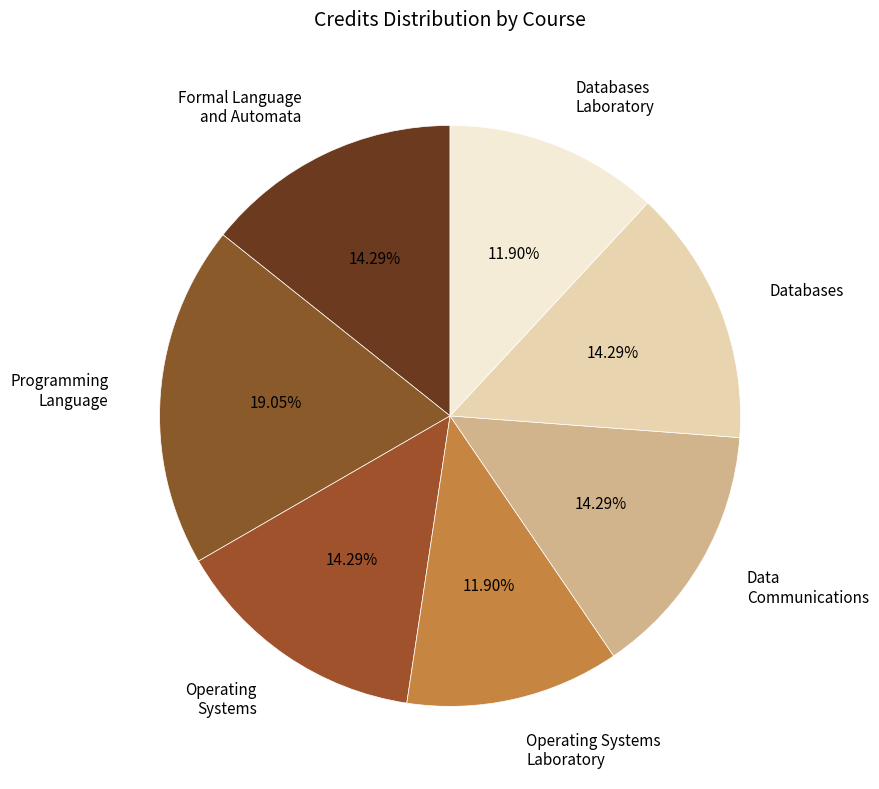

What is the largest slice in the pie chart?

Programming Language